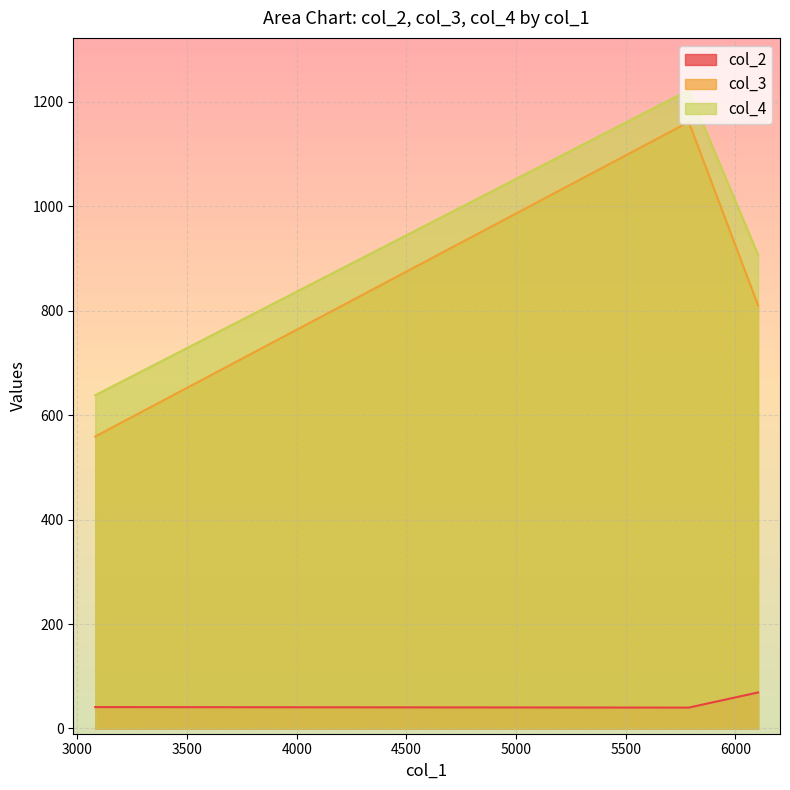

Which series has the largest range (max minus min)?

col_3